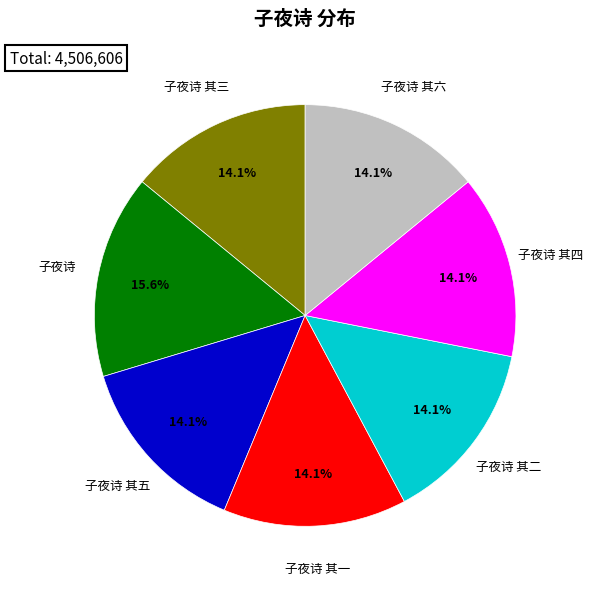

What is the largest slice in the pie chart?

子夜诗